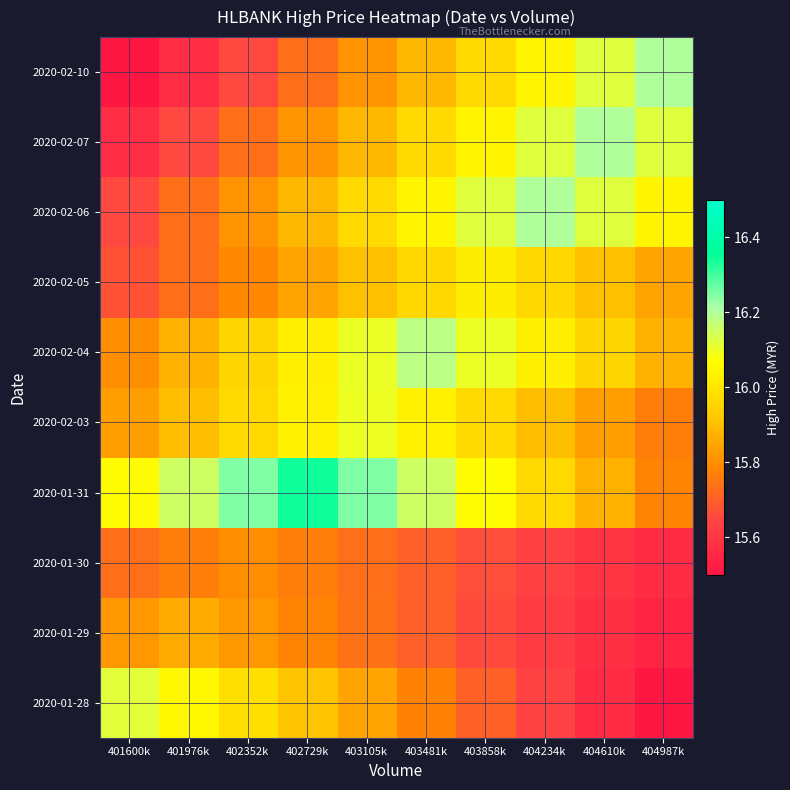

Which label corresponds to the largest value in the chart?

402729k